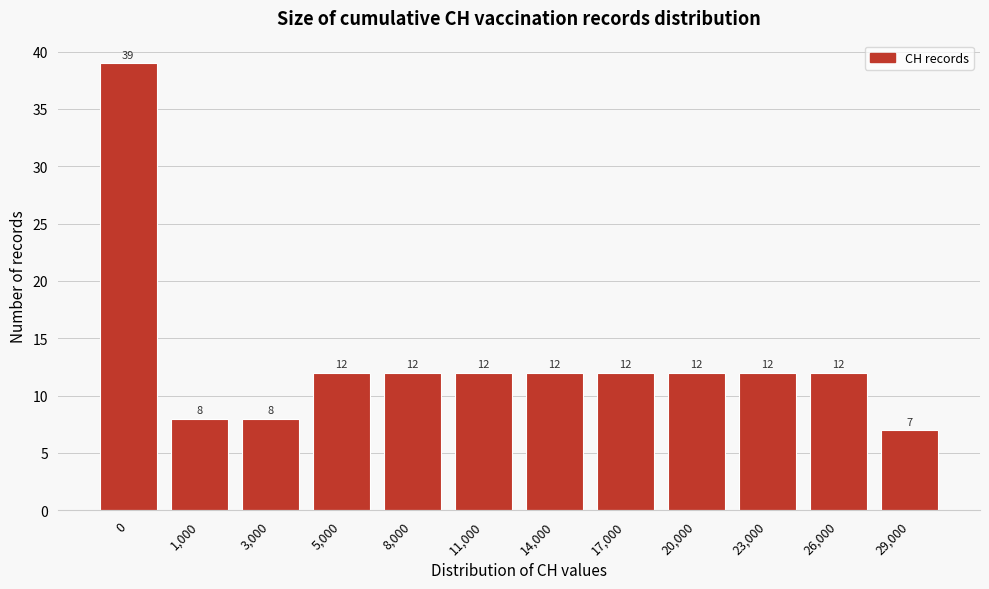

Reading left to right, transcribe all the data shown in this chart.

0=39	1,000=8	3,000=8	5,000=12	8,000=12	11,000=12	14,000=12	17,000=12	20,000=12	23,000=12	26,000=12	29,000=7